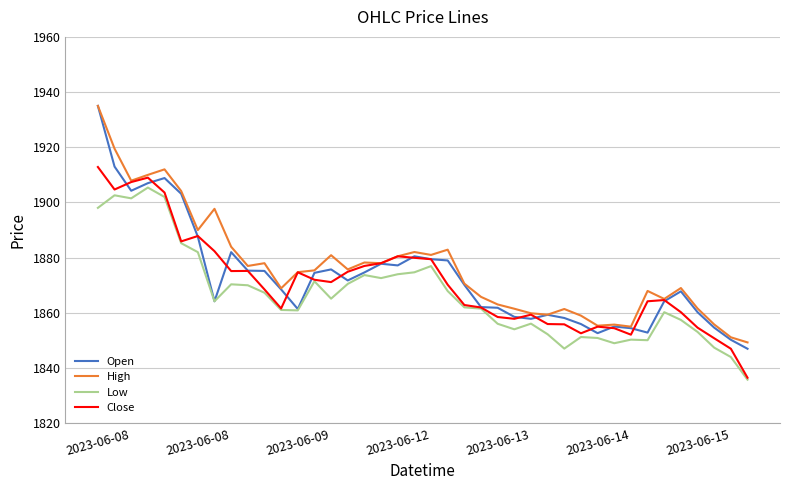

Which series has the largest total across all categories?

High